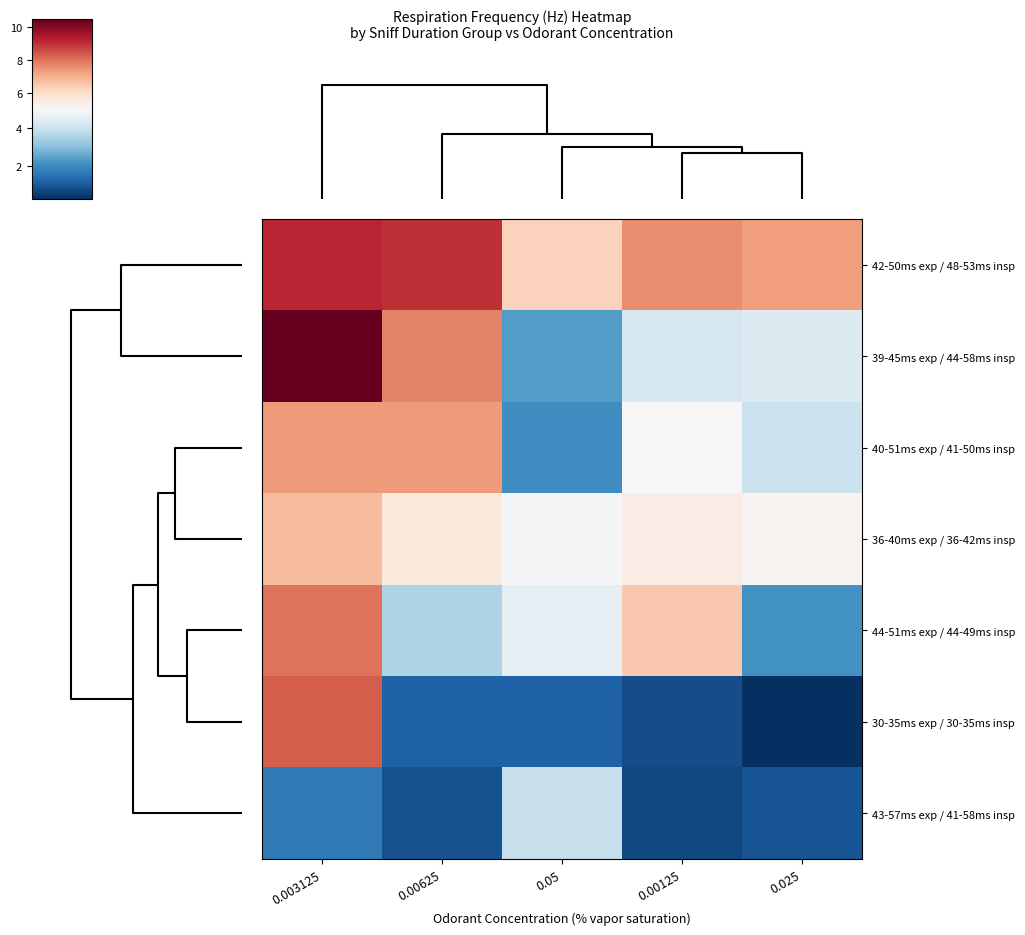

Reading left to right, extract all data points from this chart.

42-50ms exp / 48-53ms insp: 0.003125=9.2	0.00625=9.0	0.05=6.3	0.00125=7.6	0.025=7.3
39-45ms exp / 44-58ms insp: 0.003125=10.5	0.00625=7.7	0.05=2.4	0.00125=4.2	0.025=4.4
40-51ms exp / 41-50ms insp: 0.003125=7.3	0.00625=7.3	0.05=2.1	0.00125=5.0	0.025=4.0
36-40ms exp / 36-42ms insp: 0.003125=6.7	0.00625=5.6	0.05=4.9	0.00125=5.4	0.025=5.2
44-51ms exp / 44-49ms insp: 0.003125=8.0	0.00625=3.5	0.05=4.6	0.00125=6.5	0.025=2.2
30-35ms exp / 30-35ms insp: 0.003125=8.3	0.00625=1.2	0.05=1.2	0.00125=0.8	0.025=0.3
43-57ms exp / 41-58ms insp: 0.003125=1.7	0.00625=0.9	0.05=3.9	0.00125=0.7	0.025=1.0